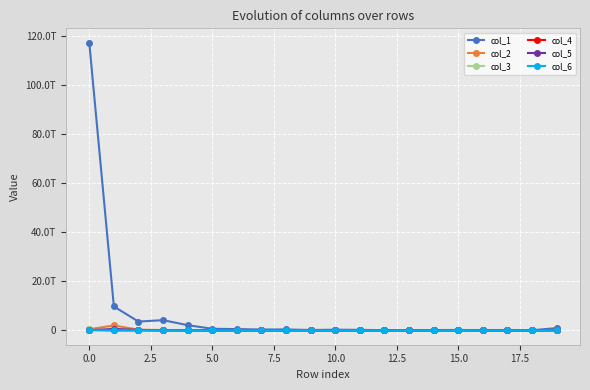

What is the difference between the maximum and minimum values in the col_1 series?

117179754798196